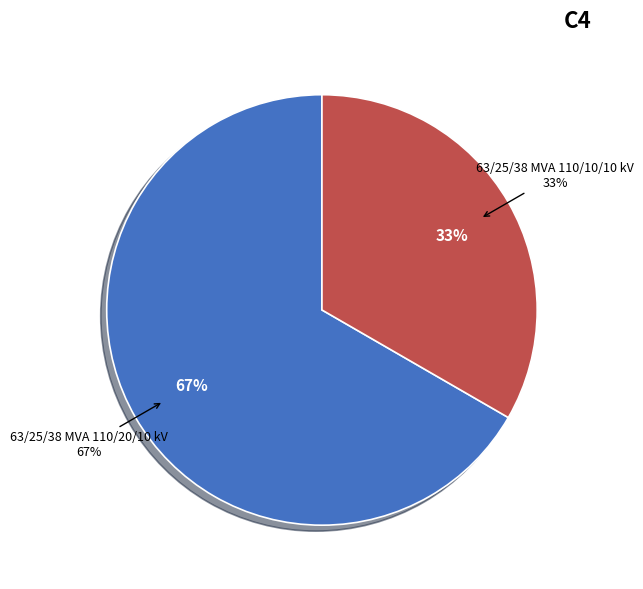

Does any single category account for the majority?

Yes